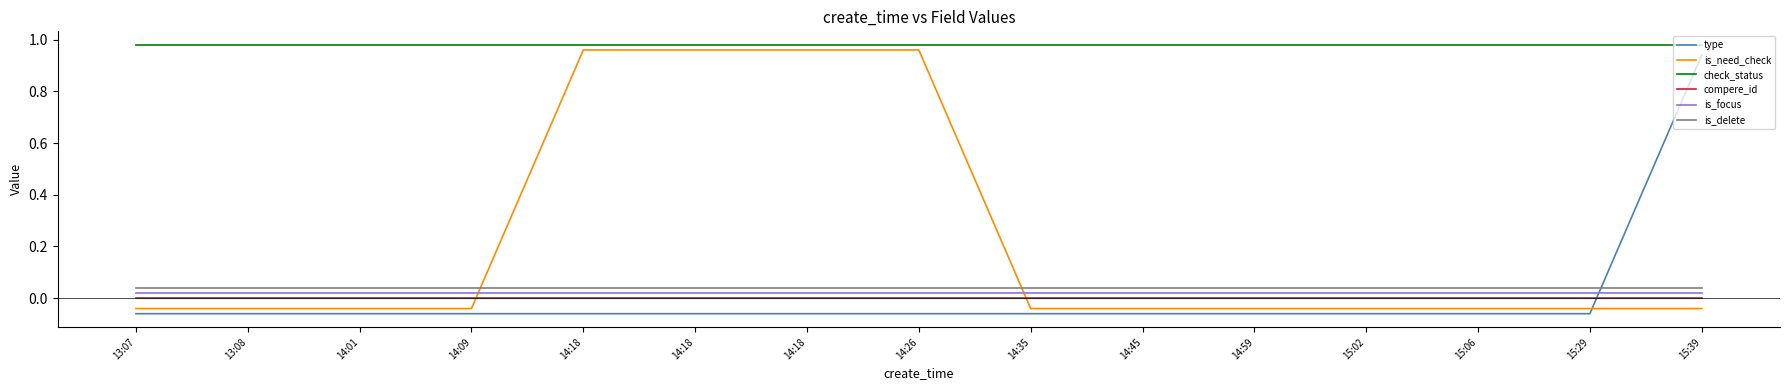

Does the chart display data point markers on the line(s)?

No